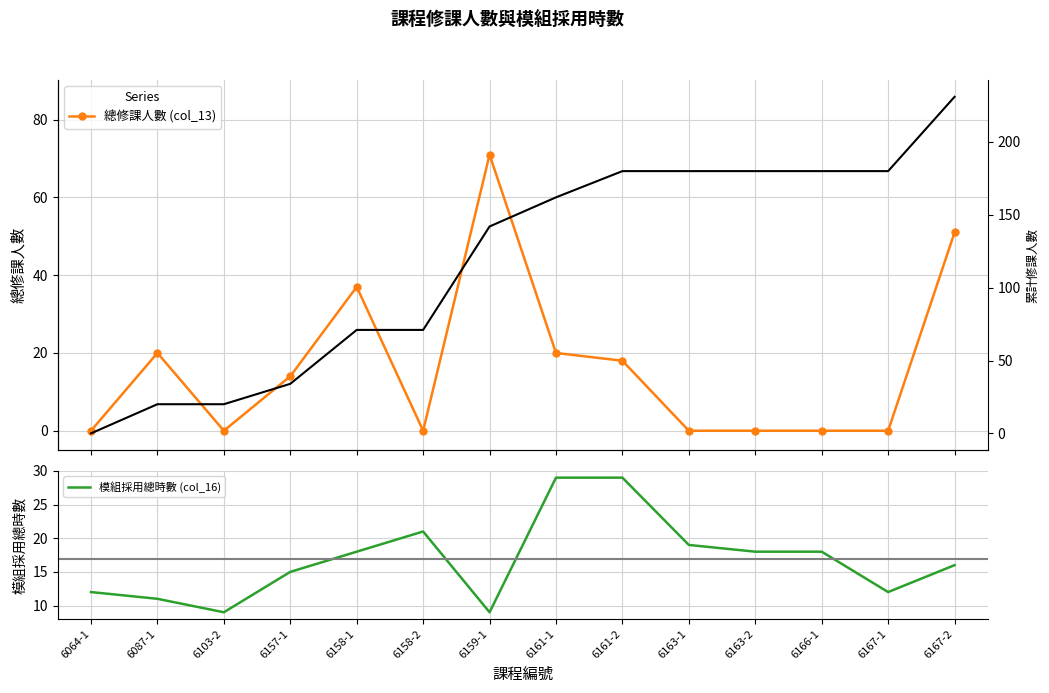

What is the sum of the 累計修課人數 values at 6158-1 and 6167-1?

251